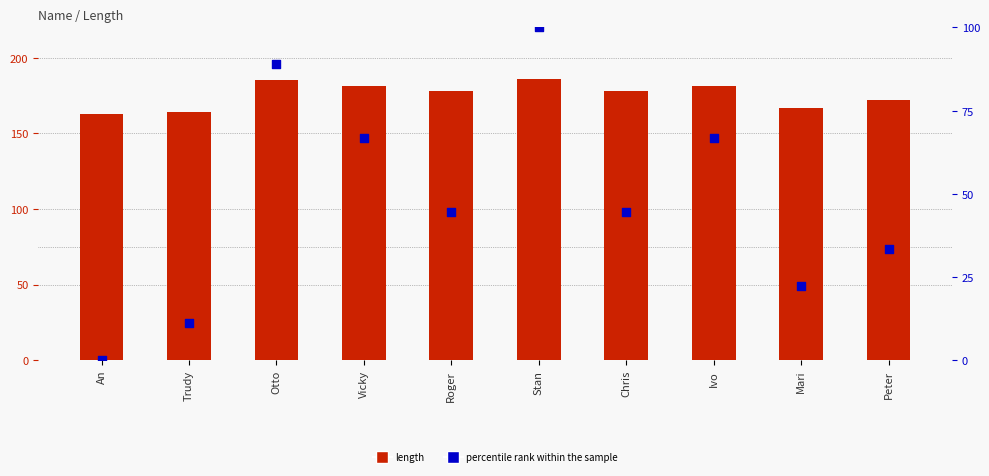

Is the value of percentile rank within the sample at Ivo greater than the value of length at Stan?

No